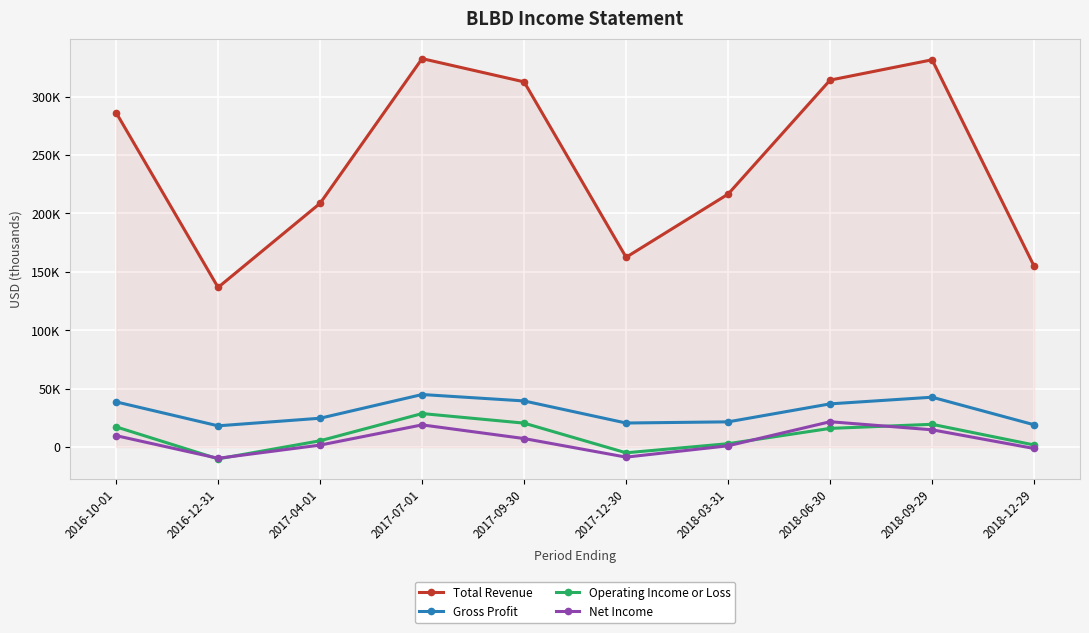

The value of Operating Income or Loss at 2016-12-31 is -10100. True or false?

True